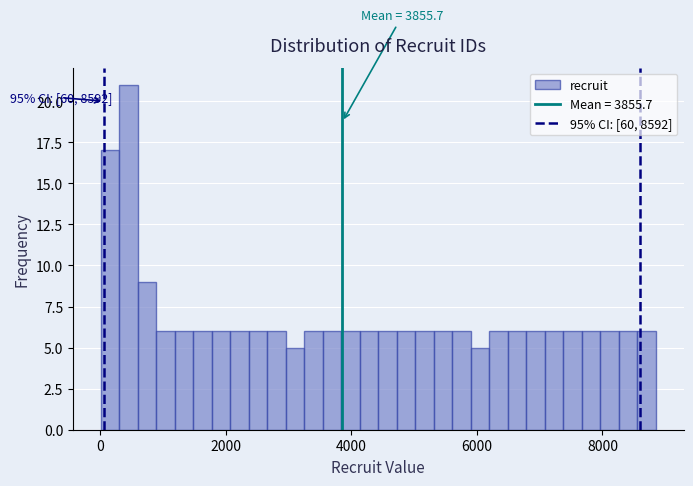

Read against the x-axis, roughly where is the centre of the tallest bar?

400